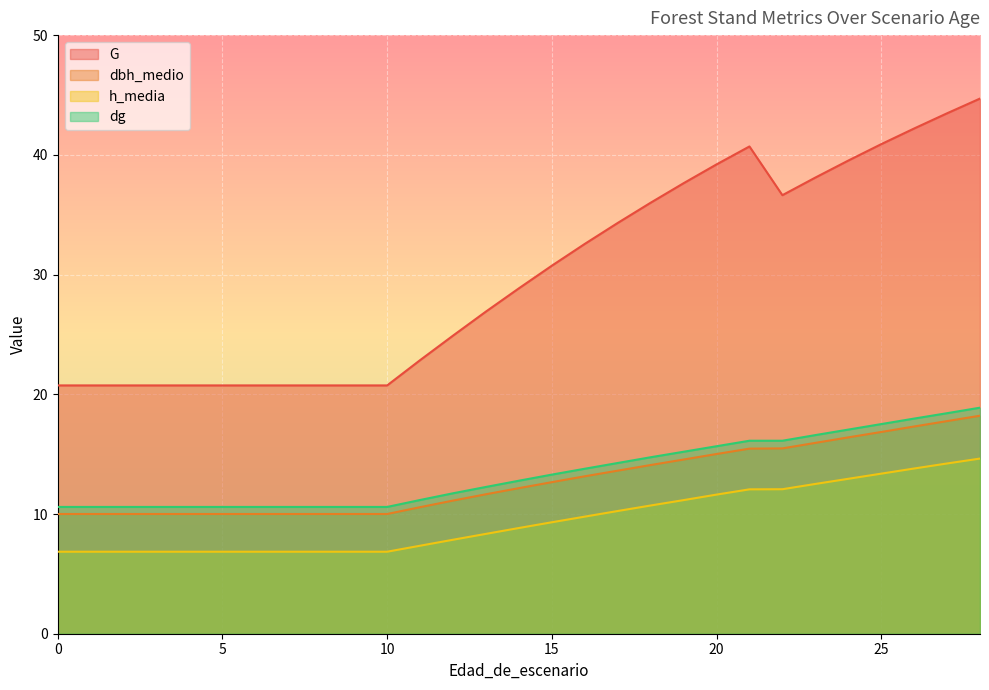

Reading left to right, transcribe all the data shown in this chart.

G: 20.7	20.7	20.7	20.7	20.7	20.7	20.7	20.7	20.7	20.7	20.7	22.9	24.9	26.9	28.9	30.7	32.6	34.3	36.0	37.6	39.2	40.7	36.6	38.1	39.5	40.9	42.2	43.5	44.7
dbh_medio: 10.0	10.0	10.0	10.0	10.0	10.0	10.0	10.0	10.0	10.0	10.0	10.6	11.1	11.7	12.2	12.7	13.2	13.6	14.1	14.6	15.0	15.5	15.5	15.9	16.4	16.9	17.3	17.8	18.2
h_media: 6.8	6.8	6.8	6.8	6.8	6.8	6.8	6.8	6.8	6.8	6.8	7.3	7.8	8.3	8.8	9.3	9.8	10.2	10.7	11.2	11.6	12.1	12.1	12.5	12.9	13.4	13.8	14.2	14.6
dg: 10.6	10.6	10.6	10.6	10.6	10.6	10.6	10.6	10.6	10.6	10.6	11.2	11.7	12.3	12.8	13.3	13.8	14.3	14.7	15.2	15.7	16.1	16.1	16.6	17.1	17.5	18.0	18.4	18.9